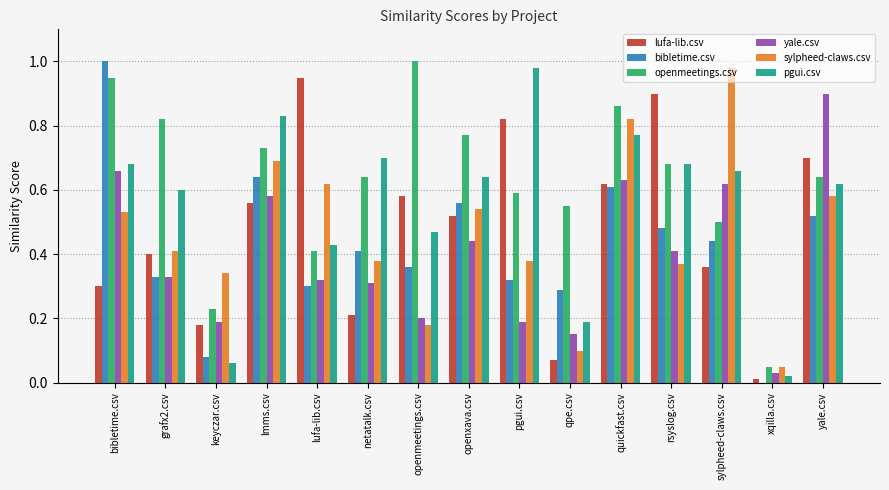

Where is lufa-lib.csv nearest to the value 0?

xqilla.csv